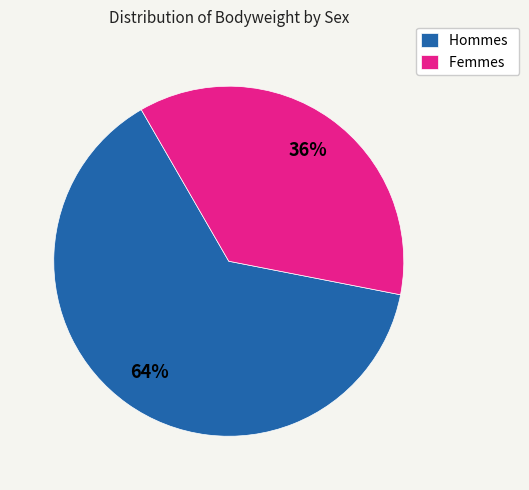

Count the number of slices in the pie.

2